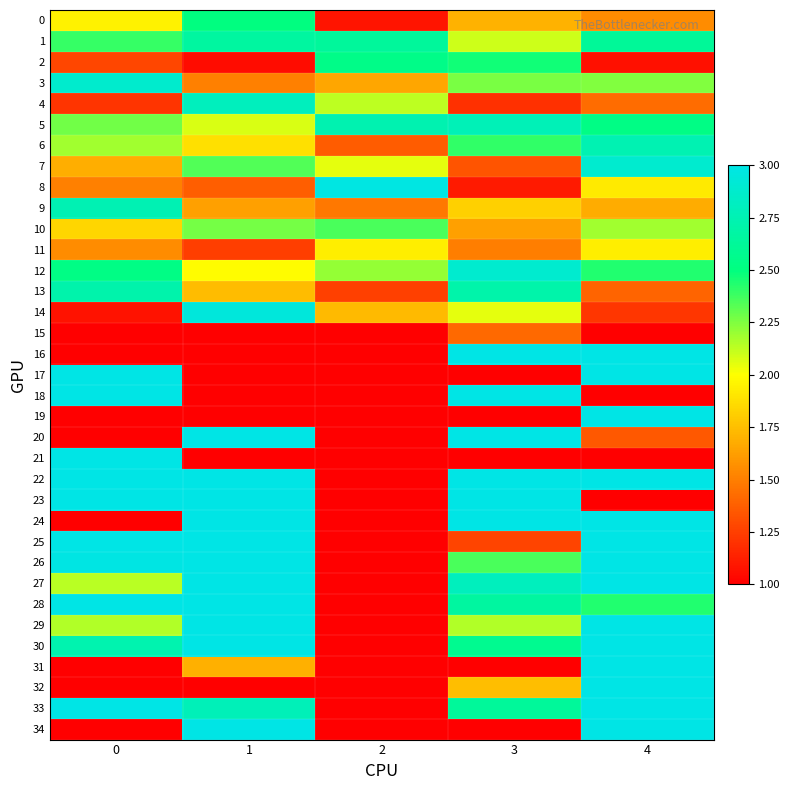

What is the greatest value displayed?

3.0